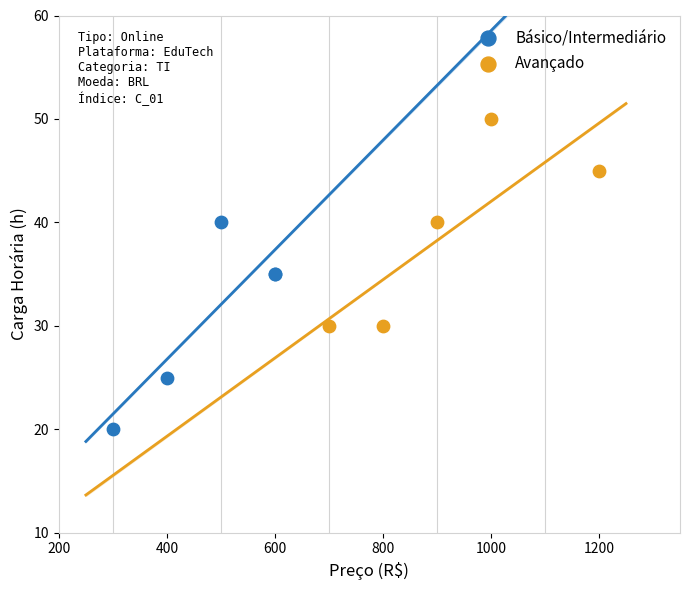

Which series contains the lowest Y value?

Básico/Intermediário